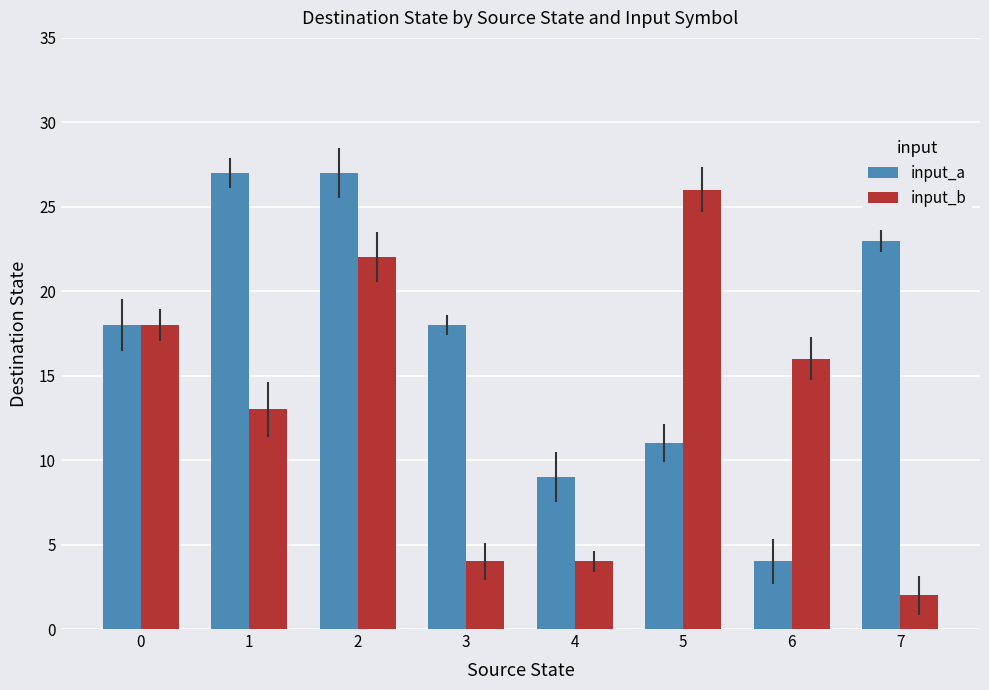

What is the difference between the maximum and second lowest values in the input_a series?

18